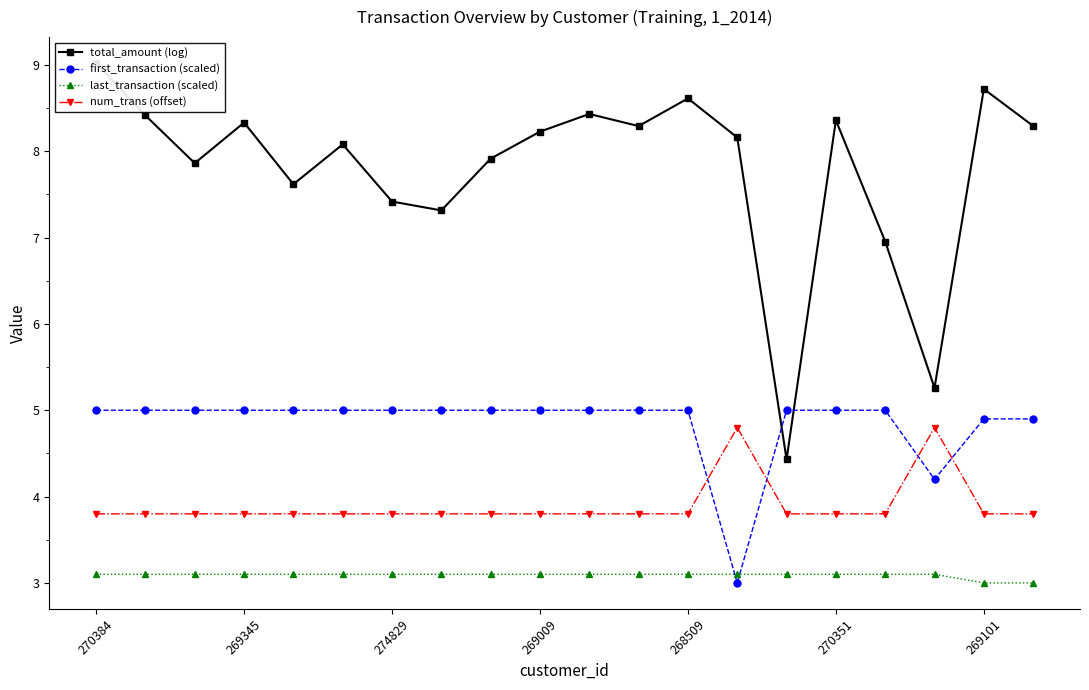

In total_amount (log), how many points are lower than both neighbors (excluding endpoints)?

6